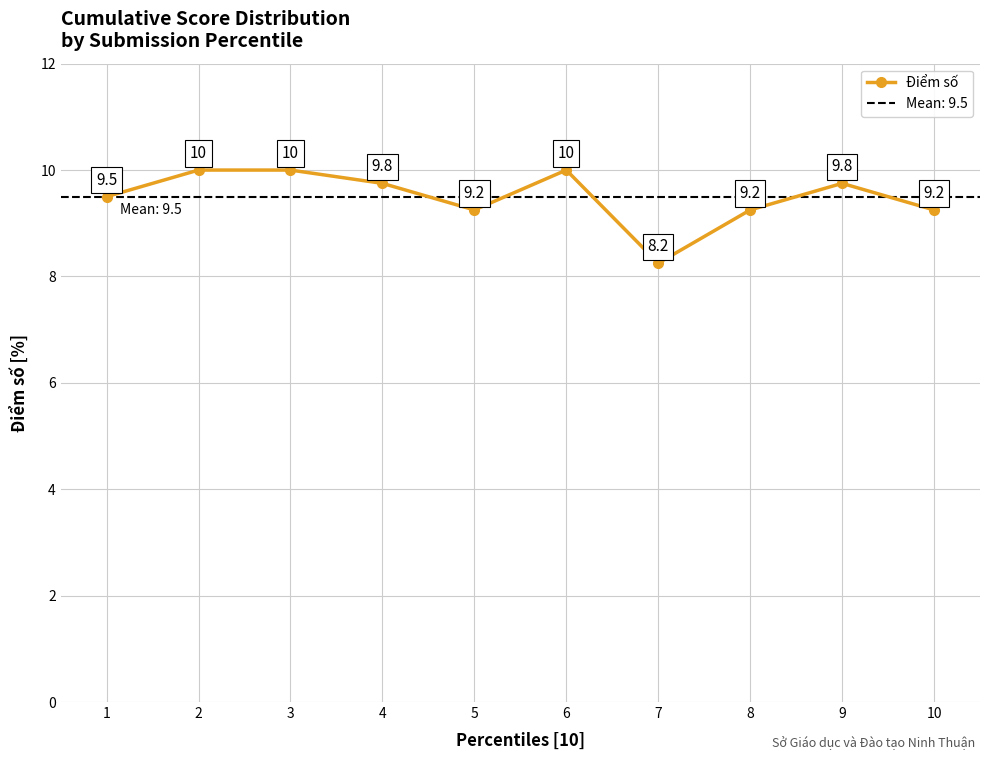

Reading left to right, list all the values displayed in this chart.

1=9.5	2=10.0	3=10.0	4=9.8	5=9.2	6=10.0	7=8.2	8=9.2	9=9.8	10=9.2